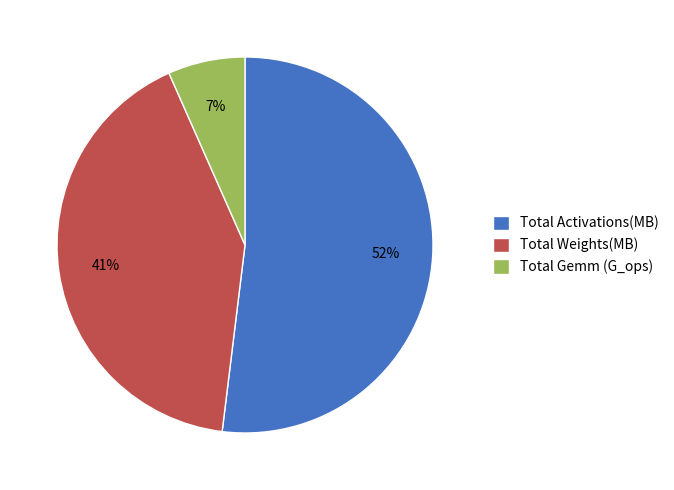

Rank the categories by value from highest to lowest.

Total Activations(MB), Total Weights(MB), Total Gemm (G_ops)